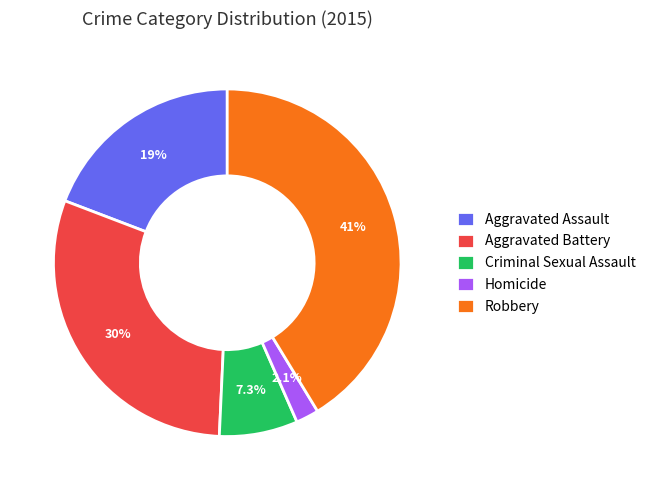

Which category has the biggest portion of the pie?

Robbery